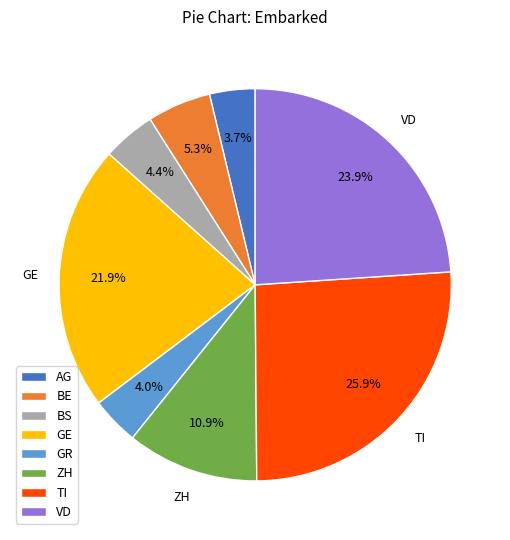

Does BE account for over 50% of the chart?

No